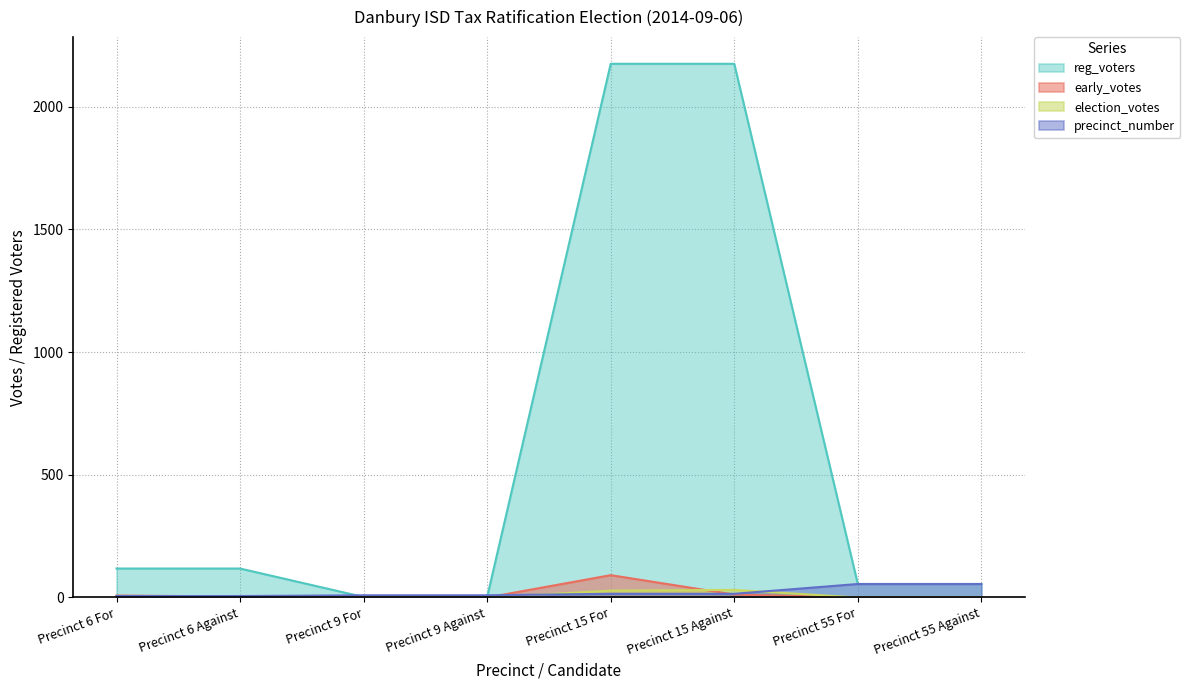

Reading left to right, transcribe all the data shown in this chart.

early_votes: 8	4	0	0	91	12	0	0
election_votes: 2	0	0	0	28	31	0	0
reg_voters: 118	118	2	2	2174	2174	55	55
precinct_number: 6	6	9	9	15	15	55	55